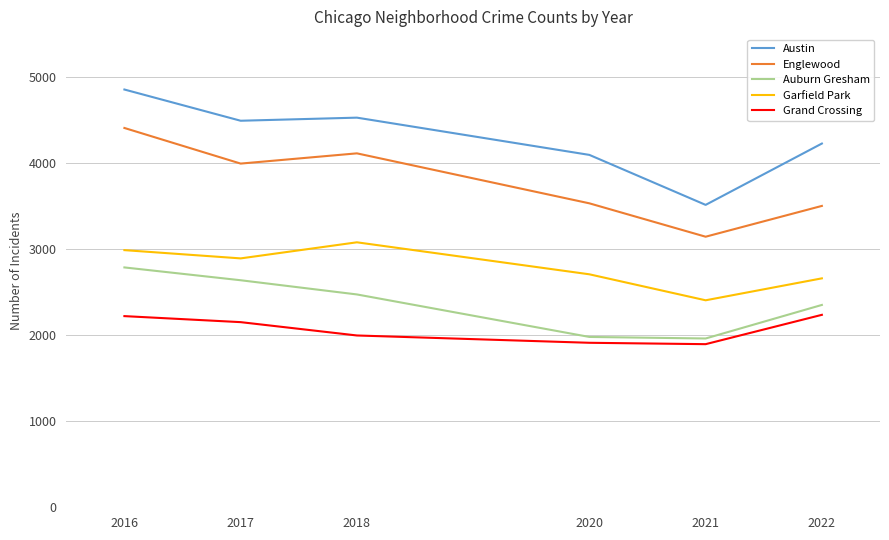

At which label is Garfield Park closest to 2743?

2020